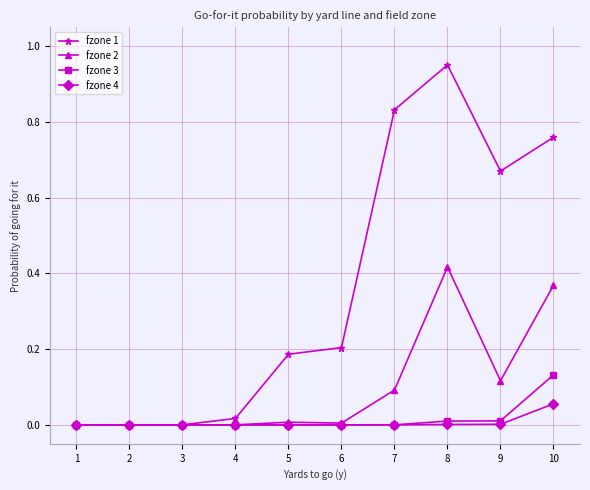

The fzone 3 series shows 0.2 at 10. True or false?

False